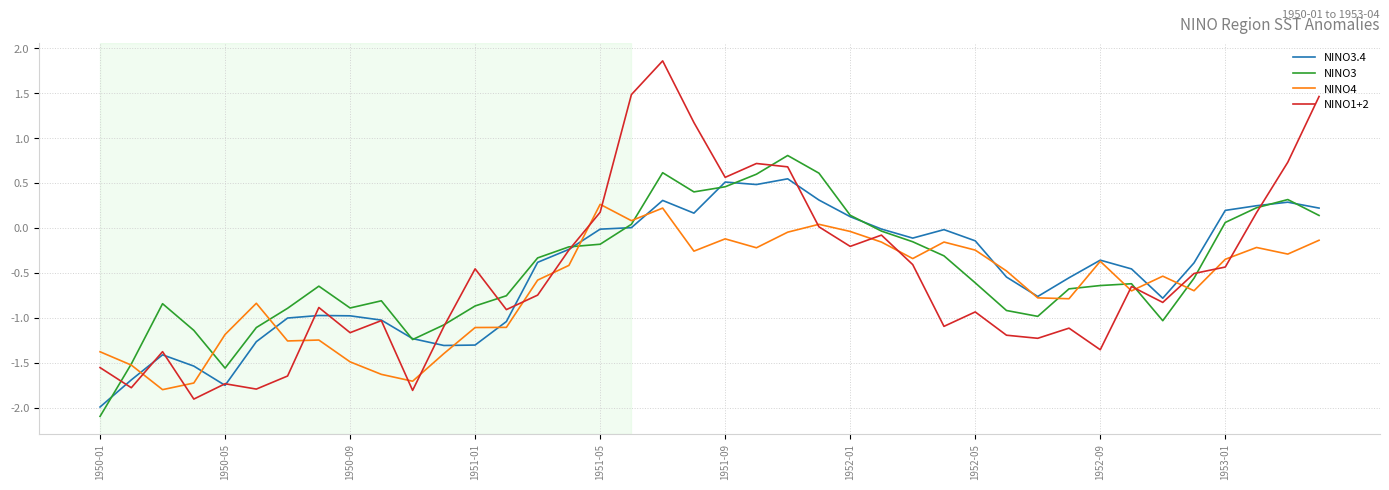

Is this an area chart (filled region under the line)?

No